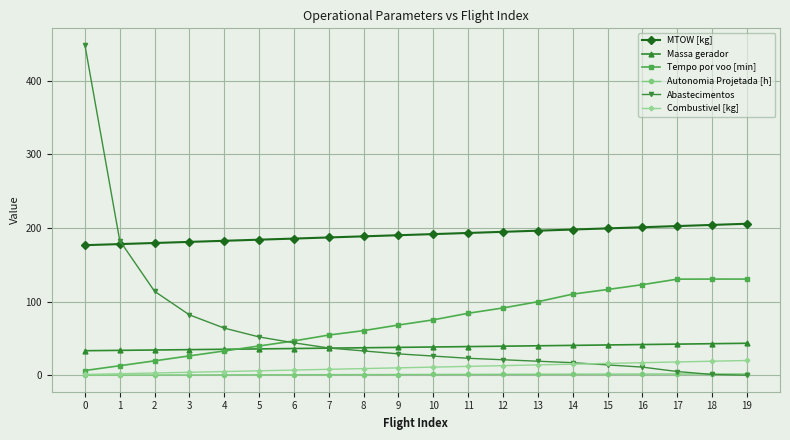

What is the value of the MTOW [kg] point at the 5th from the left?

182.7